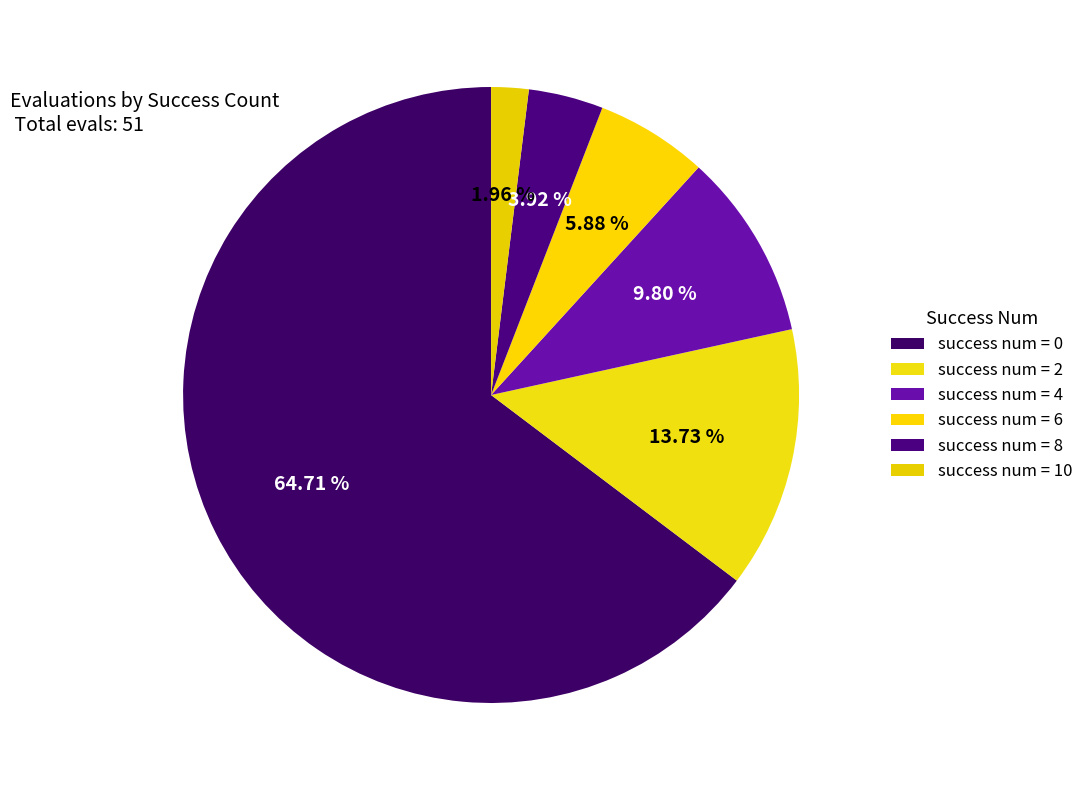

To the nearest percent, what is the difference between the largest and smallest slice percentages?

63%